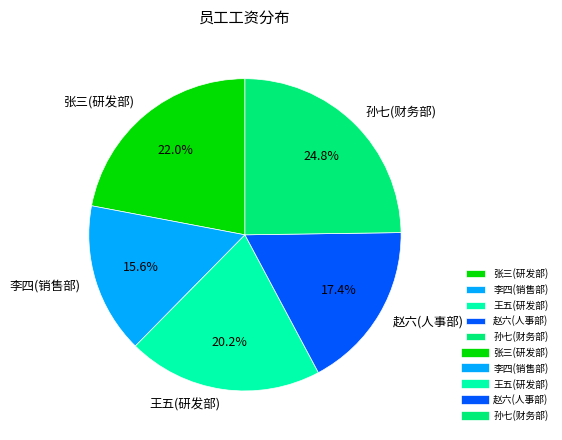

True or false: 赵六(人事部) accounts for 3% of the total.

False